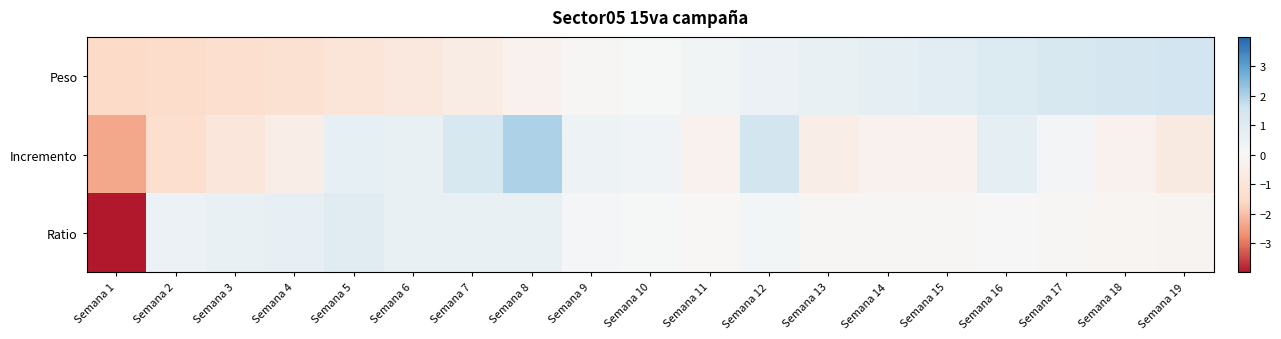

Between Semana 1 and Semana 6, which is larger?

Semana 6